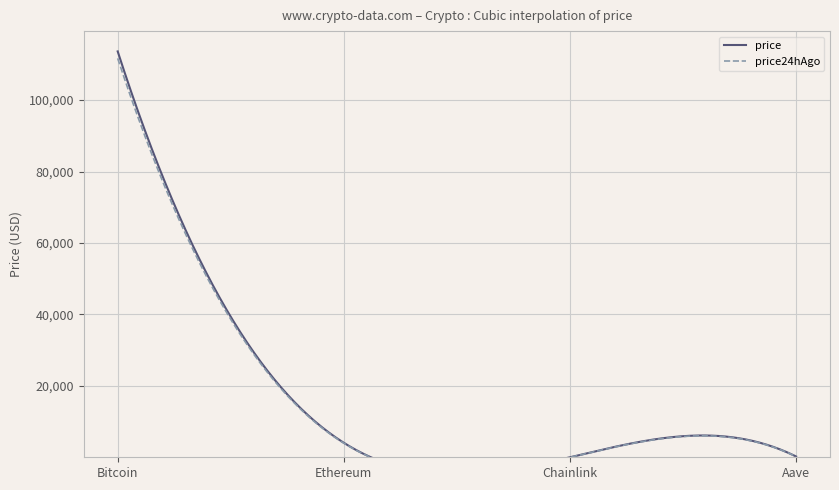

The value at Aave is 70.4. True or false?

False